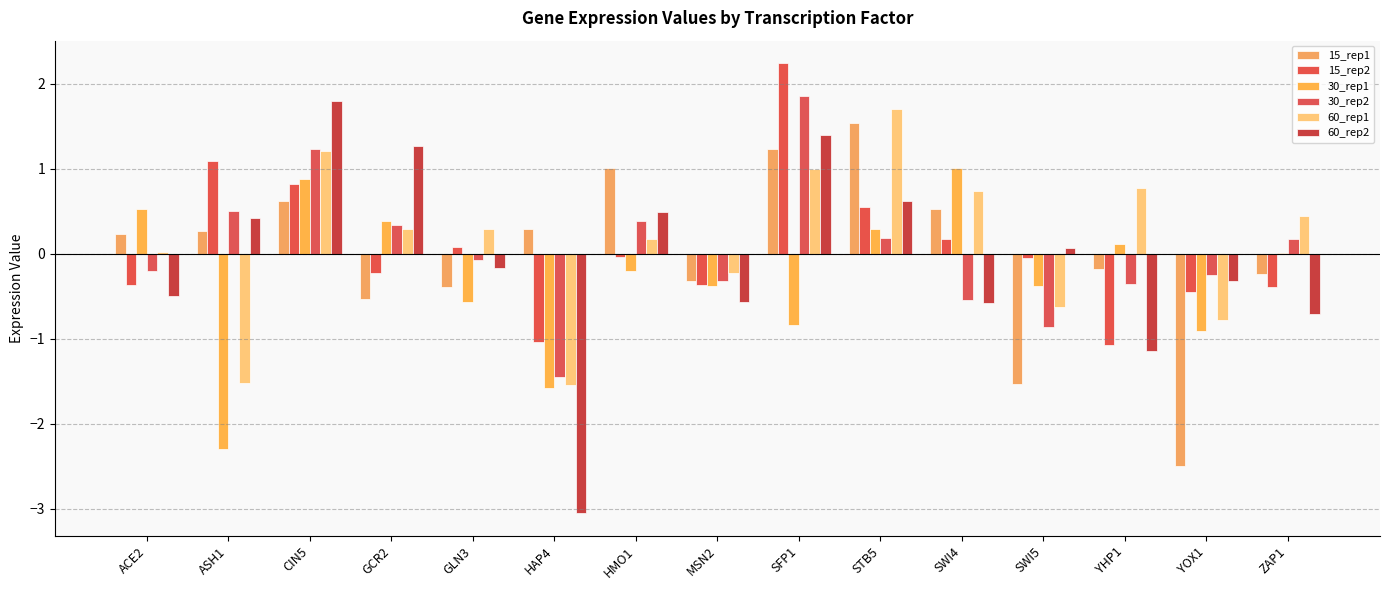

What is the maximum value shown in the chart?

2.2